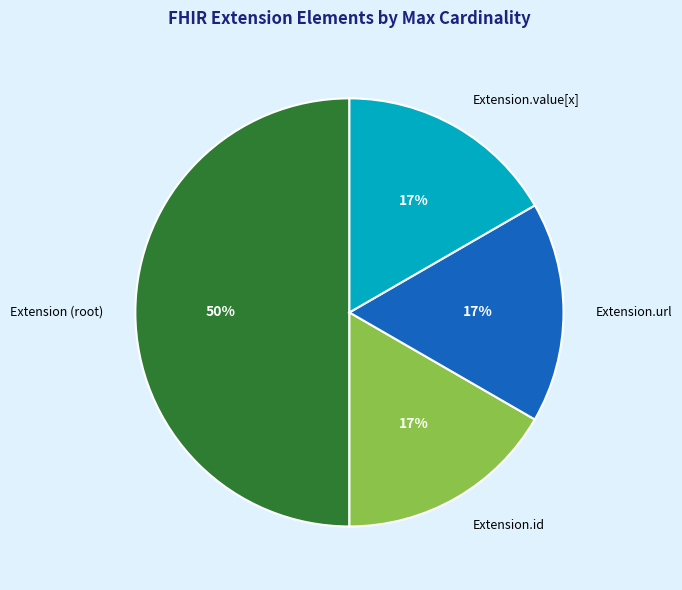

How many segments does this pie chart have?

4